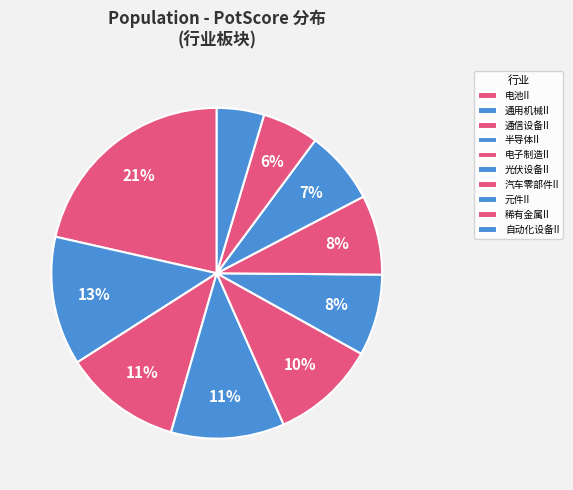

Does 自动化设备II account for over 50% of the chart?

No